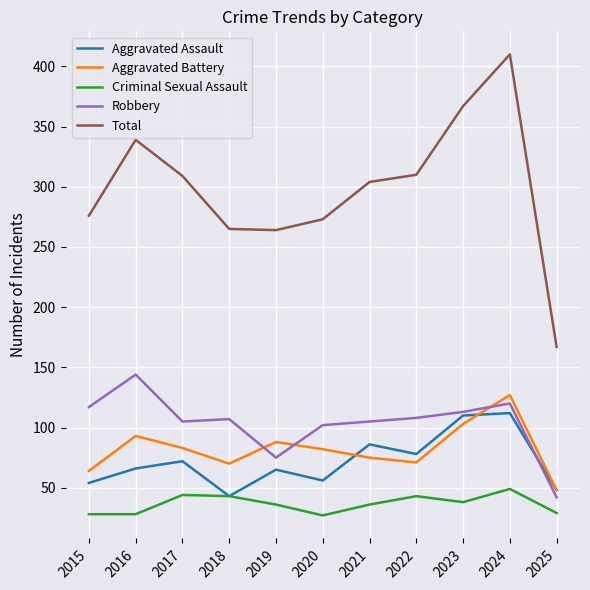

The Robbery series shows 15 at 2019. True or false?

False